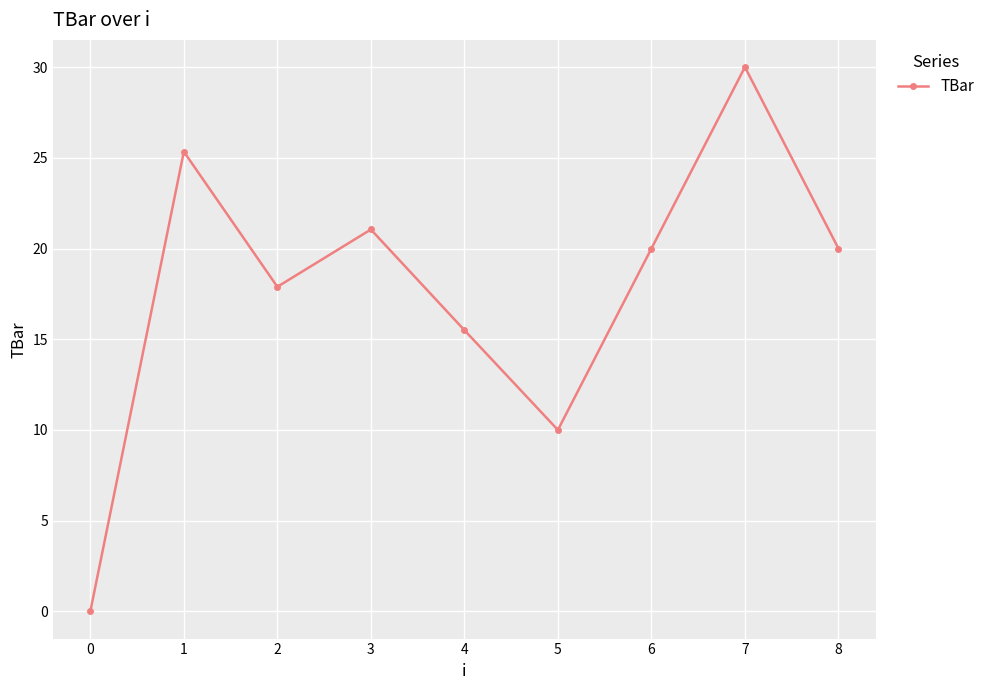

What is the average value?

17.8